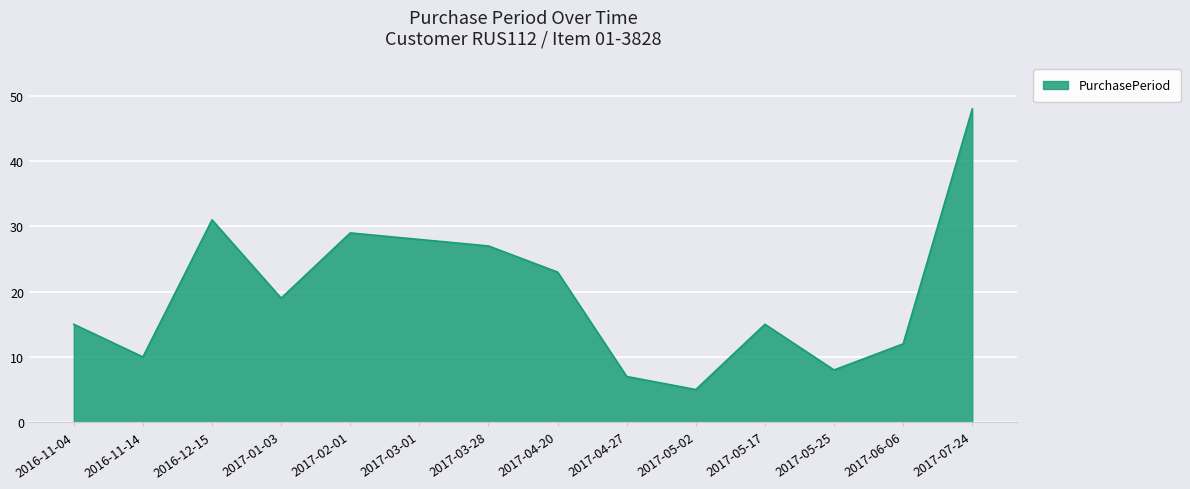

What is the approximate value at 2017-07-24?

48